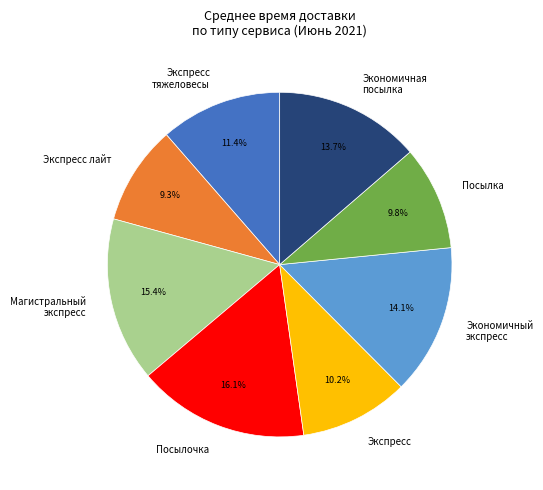

Combined, what portion of the pie is Посылочка and Экспресс тяжеловесы?

27.5%